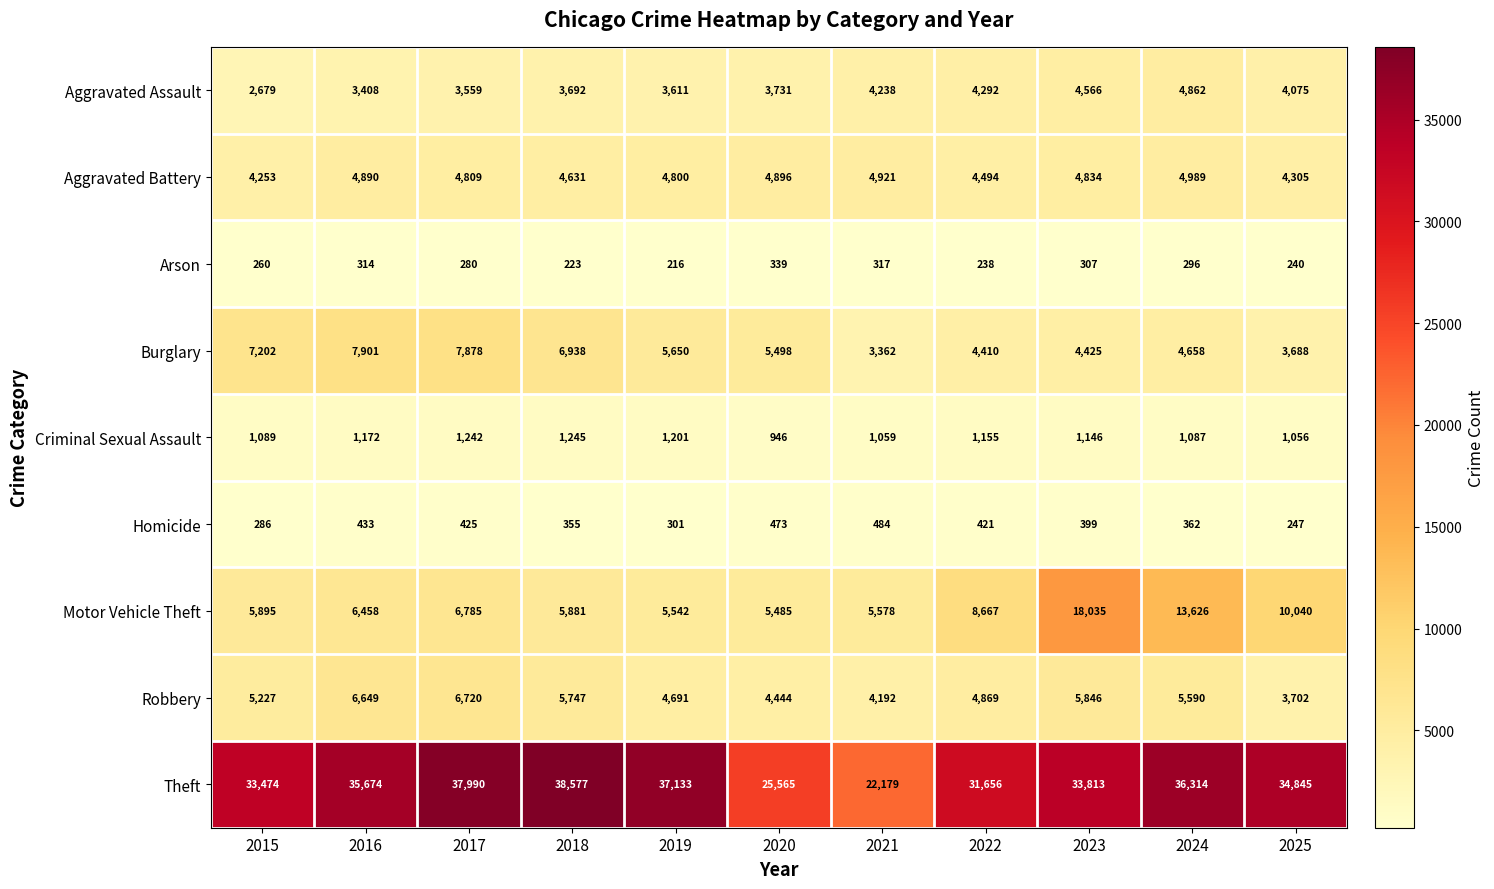

What is the difference between the maximum and minimum values in the Burglary series?

4539